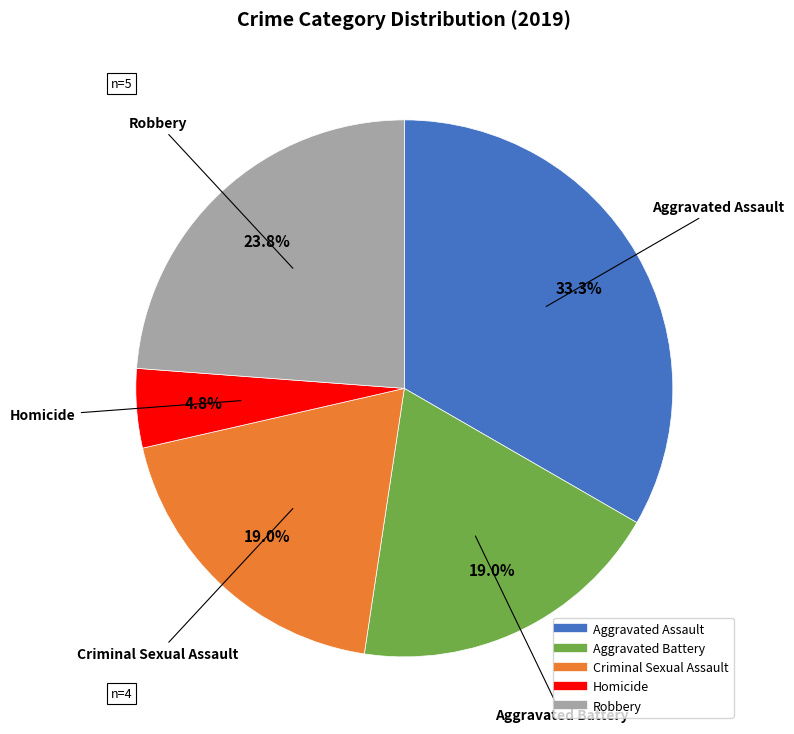

What is the total percentage of Aggravated Battery and Aggravated Assault?

52.4%